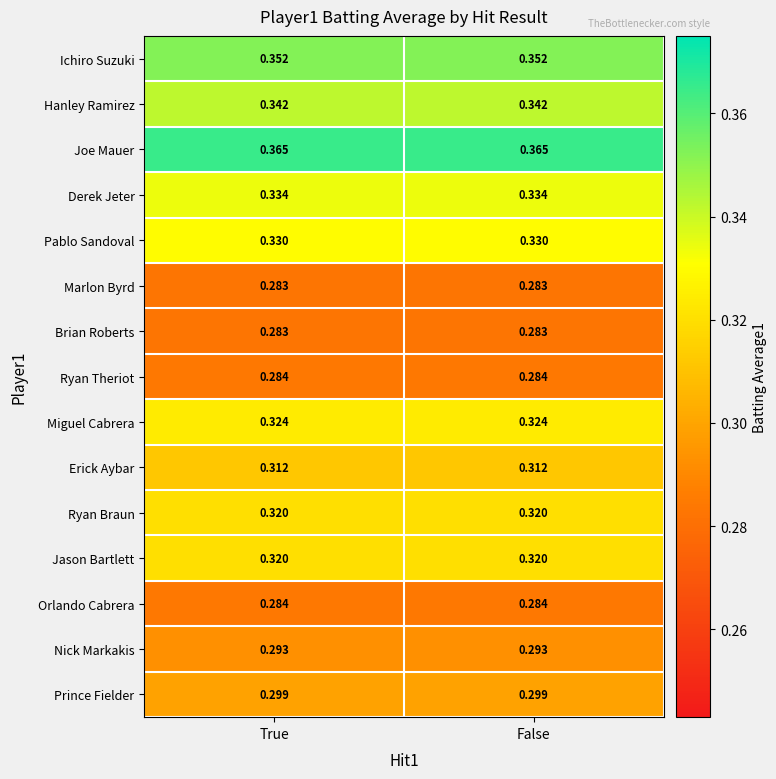

Is the value of Ryan Braun at True greater than the value of Derek Jeter at True?

No